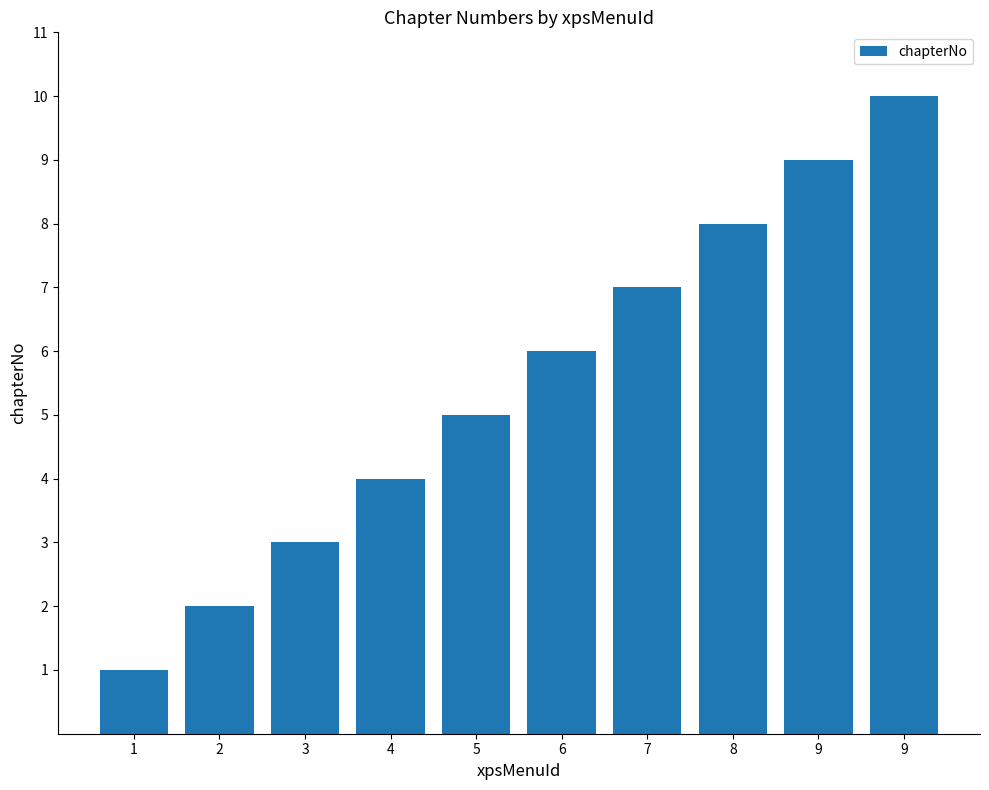

How many values are below 6?

5